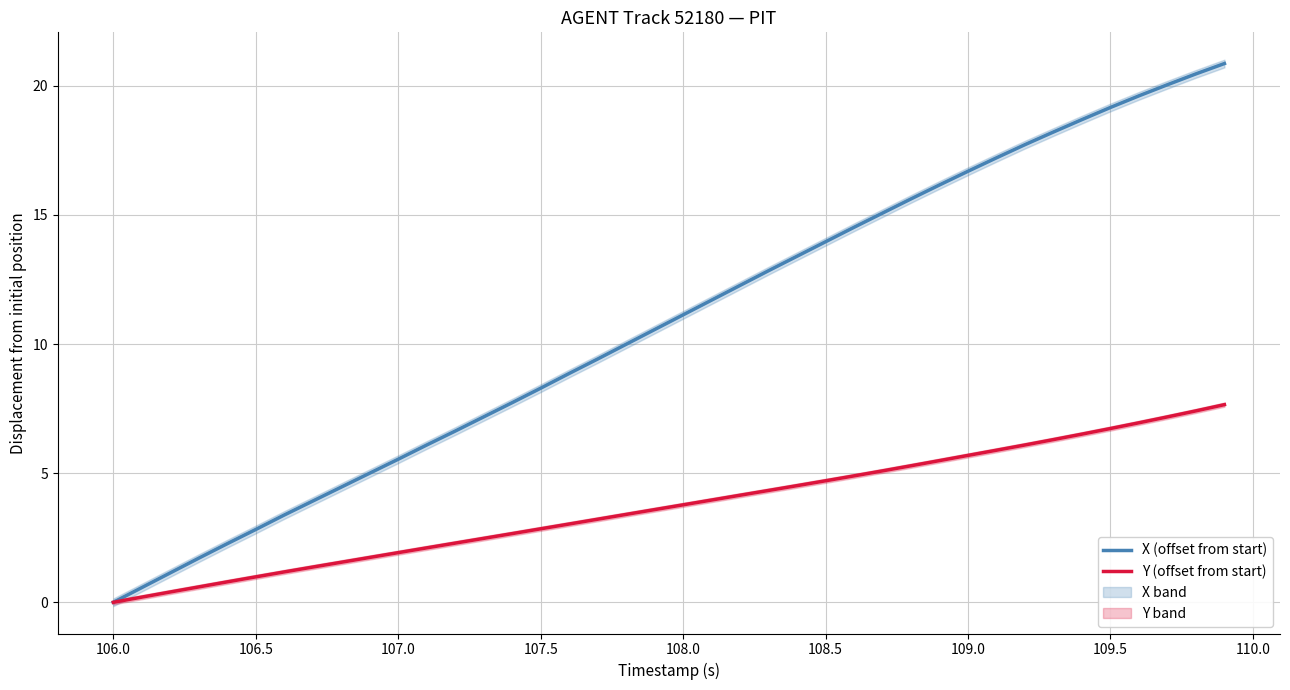

True or false: Y (offset from start) and X (offset from start) intersect in this chart.

False